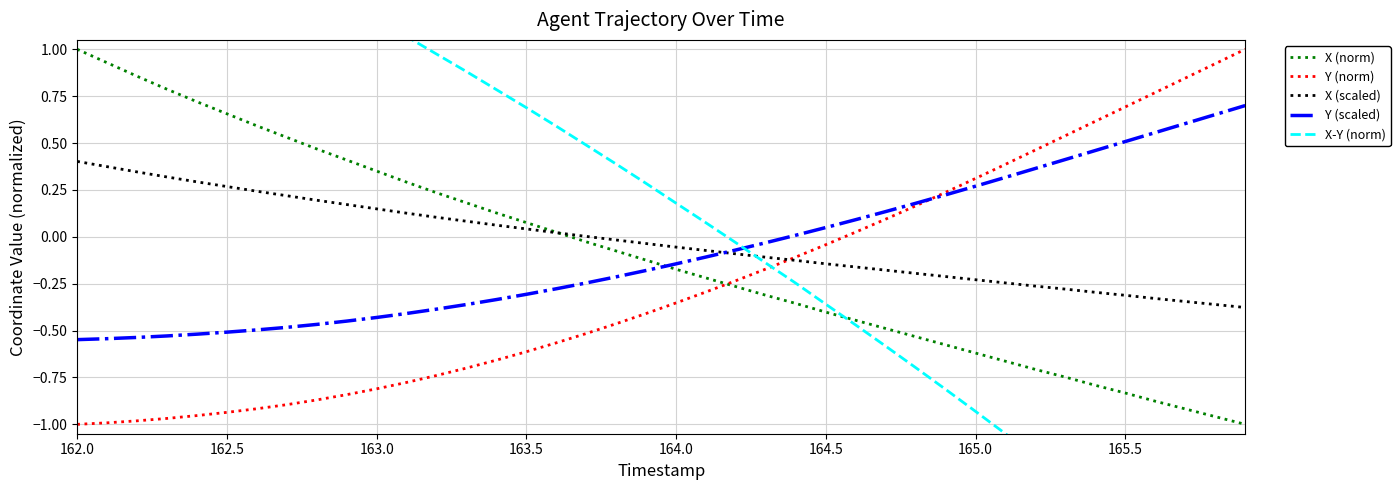

What is the minimum value shown in the chart?

-2.0